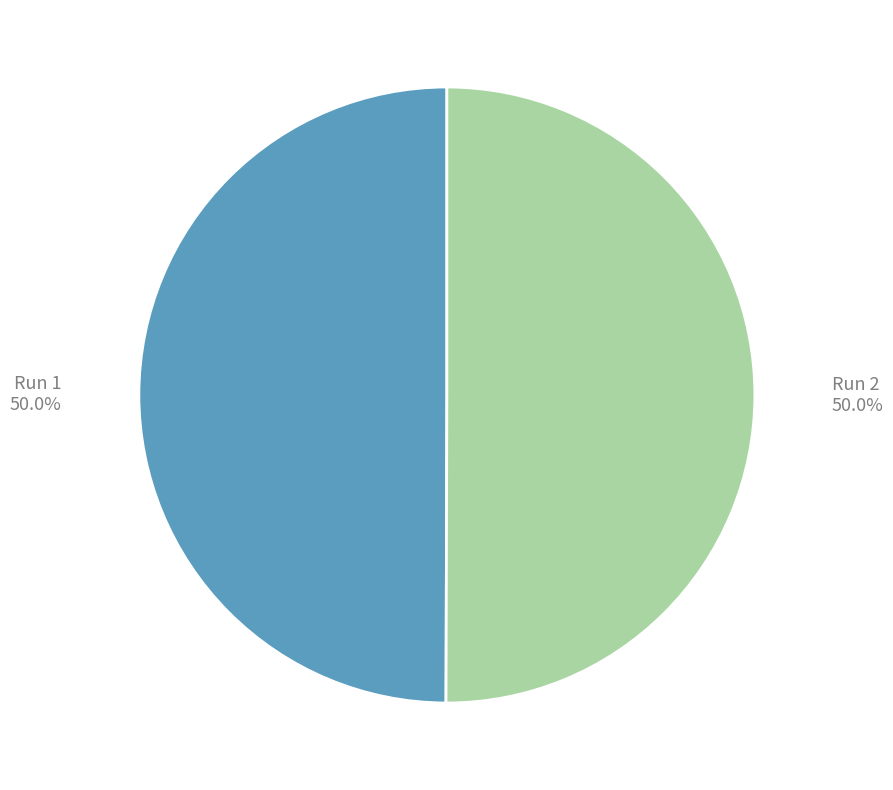

What is the total percentage of Run 1 and Run 2?

100.0%